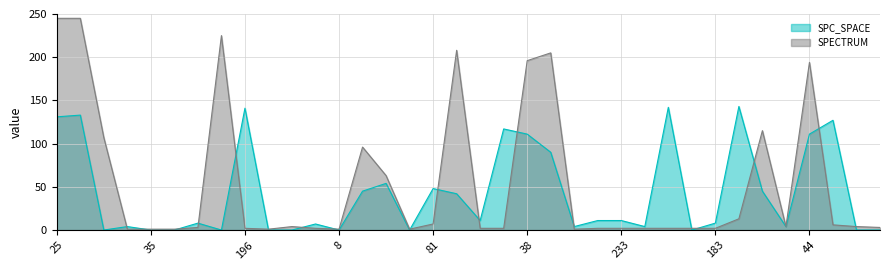

Reading right to left, transcribe all the data shown in this chart.

SPC_SPACE: 0	0	127	111	4	45	143	8	0	142	4	11	11	4	90	111	117	11	42	48	0	54	45	0	7	0	0	141	0	8	0	0	4	0	133	131
SPECTRUM: 3	4	6	194	4	115	13	2	2	2	2	2	2	1	205	196	2	2	208	7	1	63	96	1	2	4	1	2	225	3	1	1	1	107	245	245